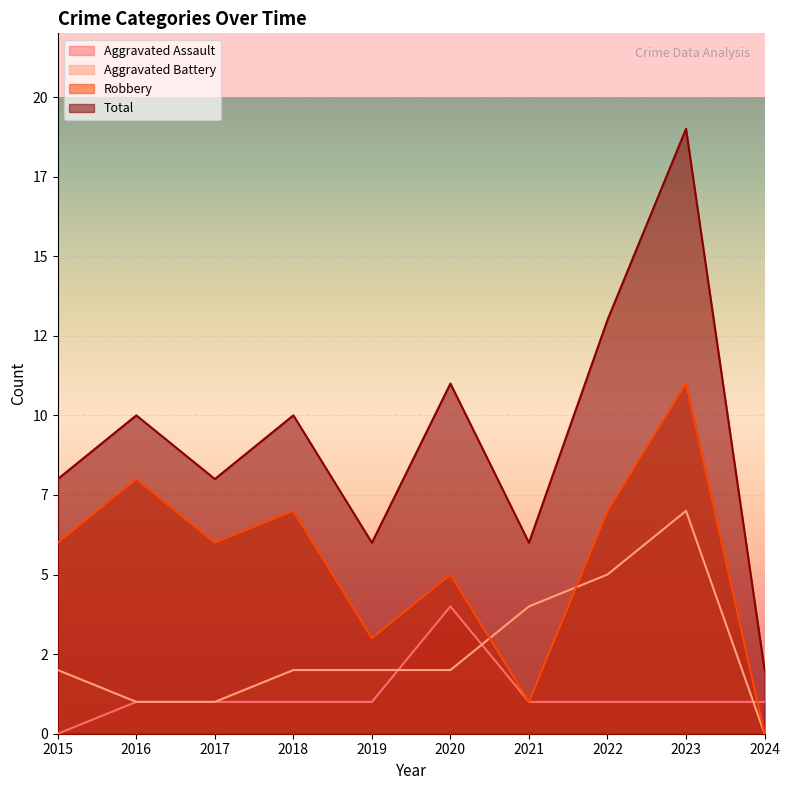

At how many categories does at least one series exceed 3?

9